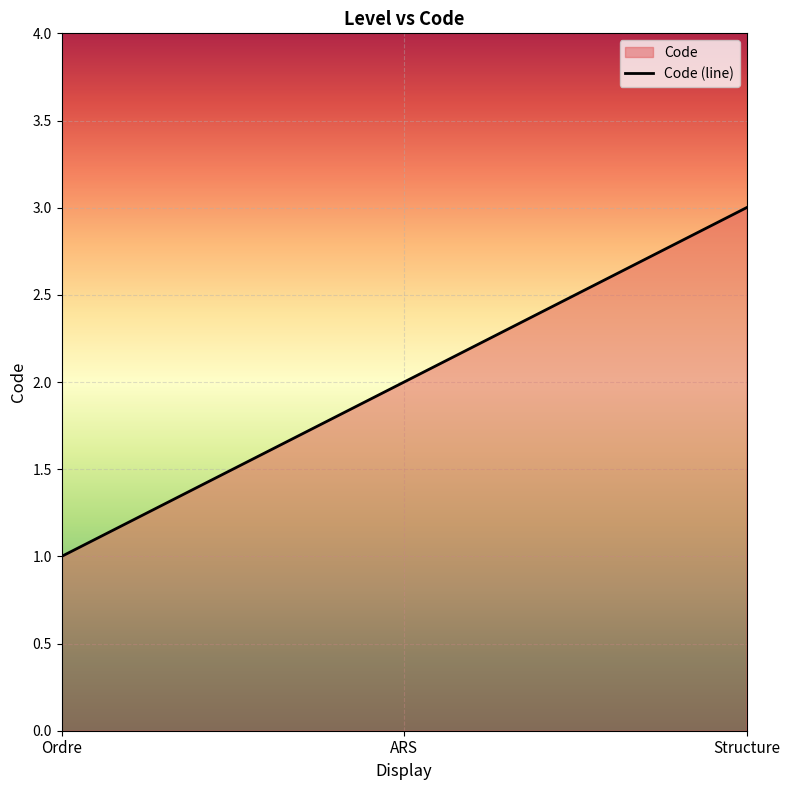

What is the average value?

2